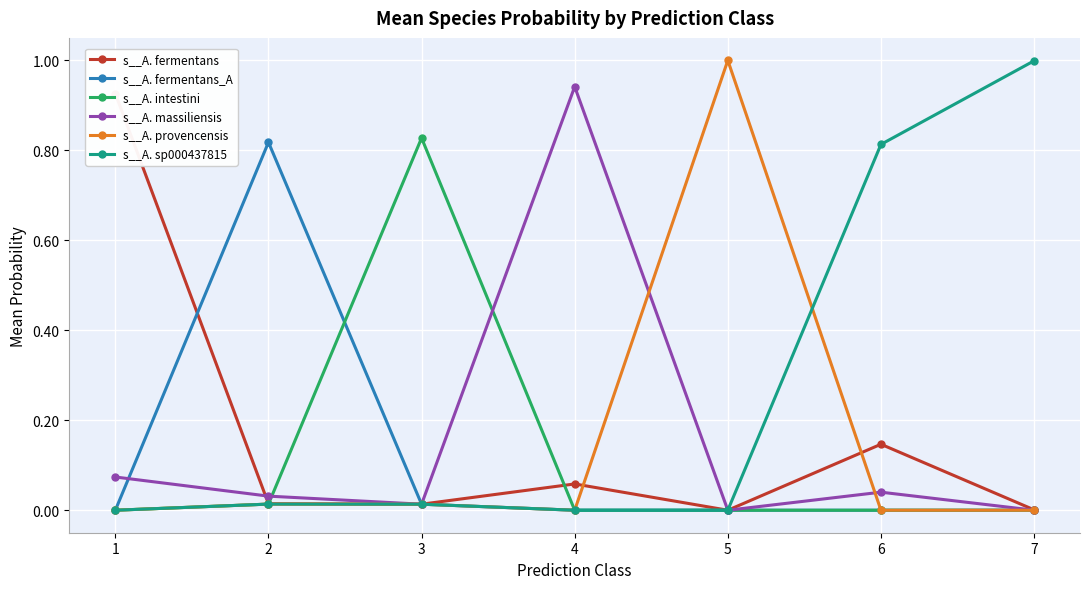

Where is the first local minimum for s__A. fermentans?

3